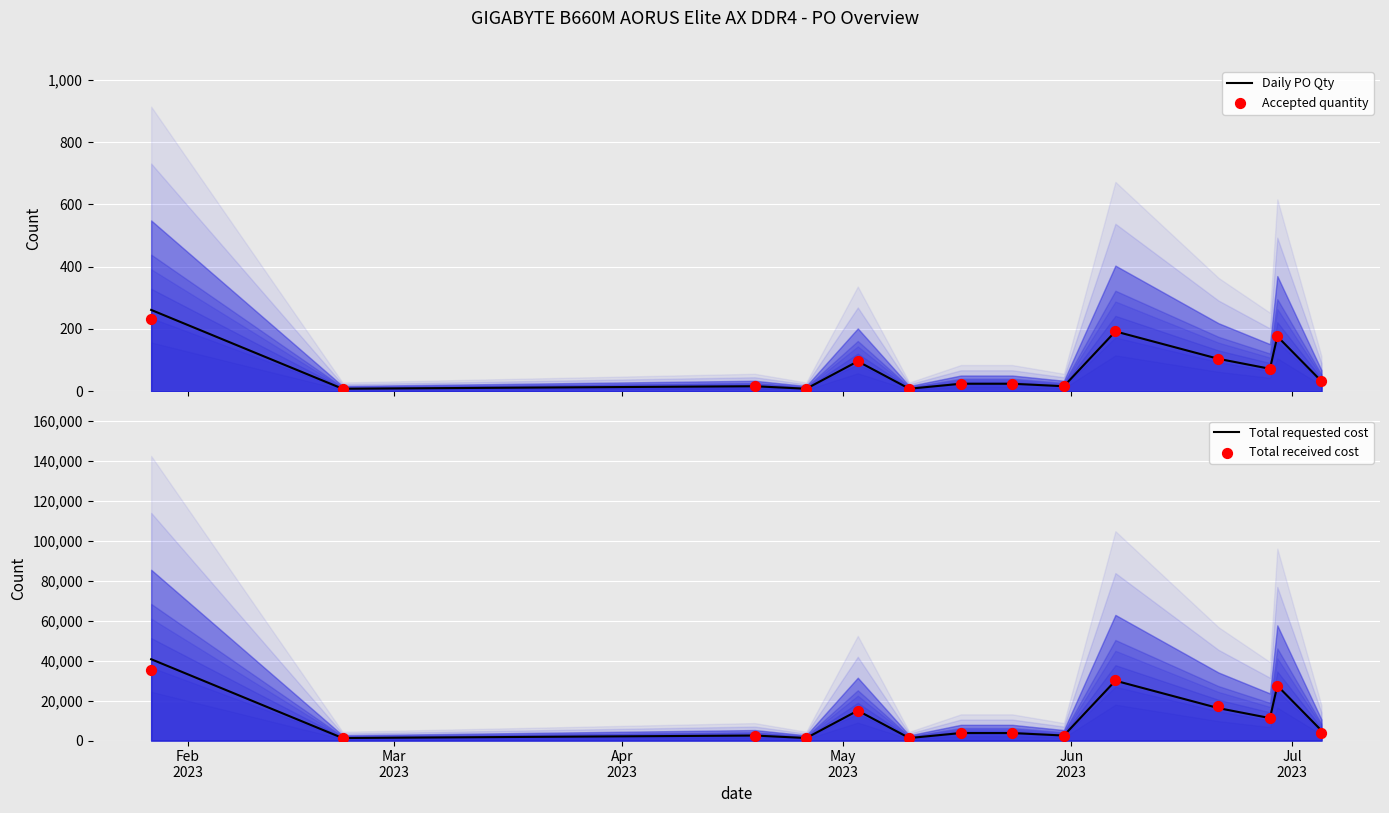

Which series reaches the minimum Y coordinate?

Daily PO Qty